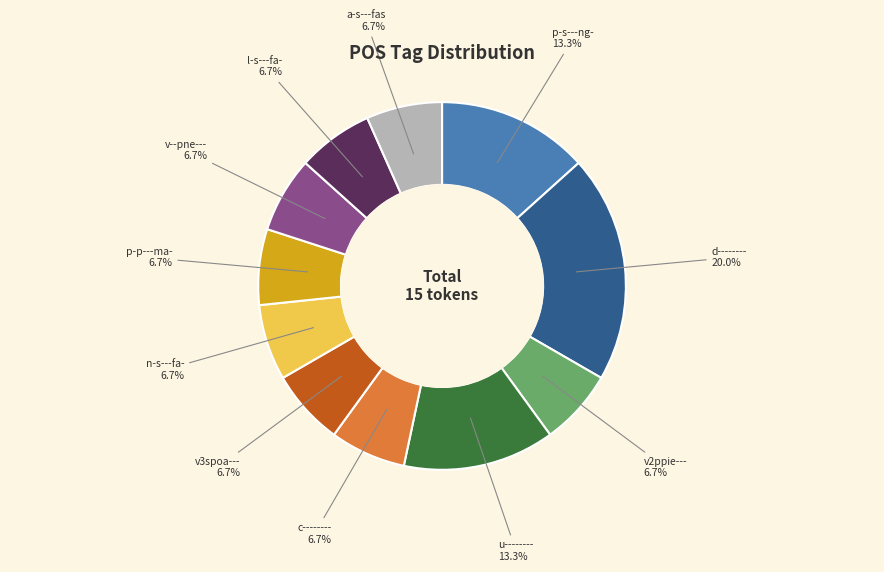

Is d-------- the majority of the pie?

No